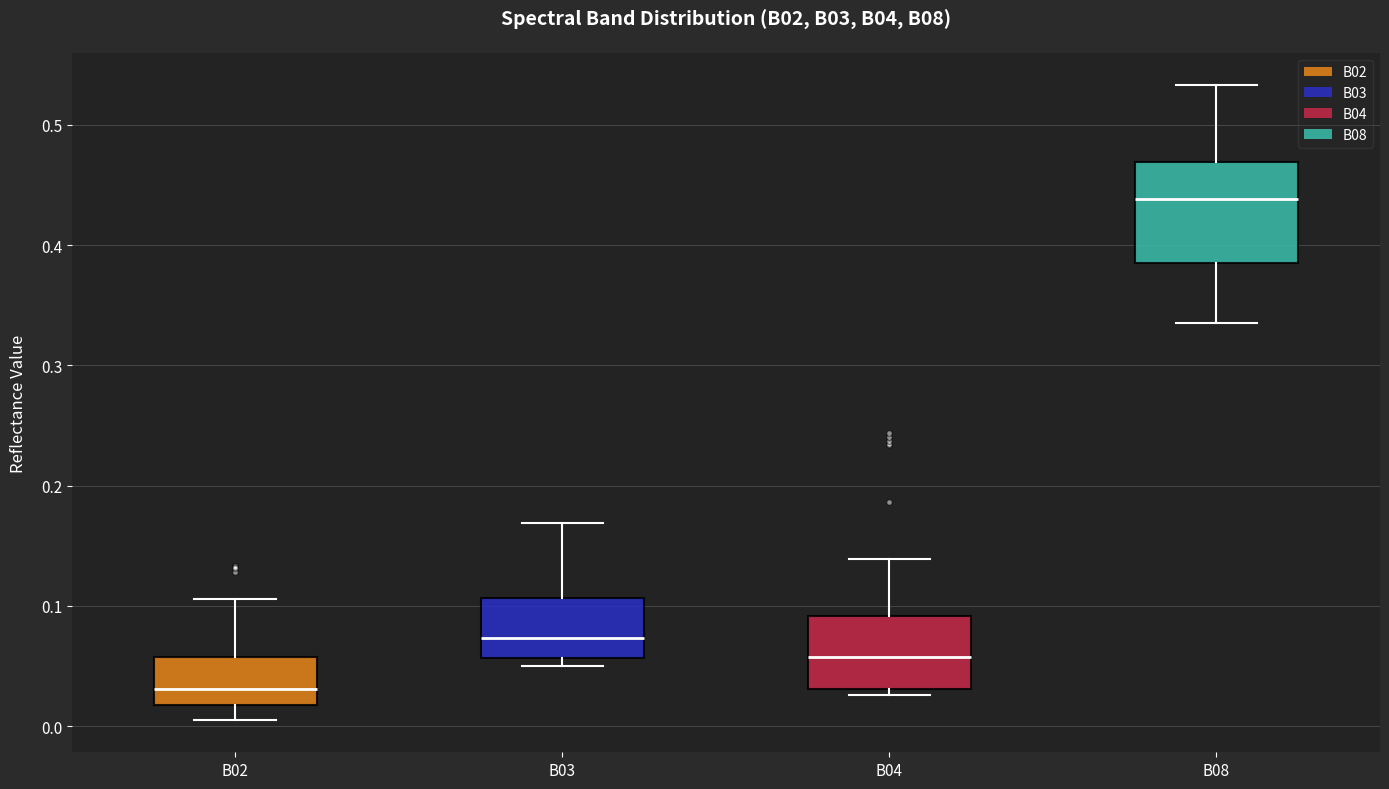

Reading left to right, transcribe this box plot: for each box, give where its median line is, the range the box spans, and where its two whiskers end, as read against the y-axis. The values are not printed on the chart, so give them approximately, as read against the axis.

B02: median 0.03, box 0.02 to 0.06, whiskers 0.00 to 0.11
B03: median 0.07, box 0.06 to 0.11, whiskers 0.05 to 0.17
B04: median 0.06, box 0.03 to 0.09, whiskers 0.03 (just below the box's lower edge) to 0.14
B08: median 0.44, box 0.38 to 0.47, whiskers 0.34 to 0.53